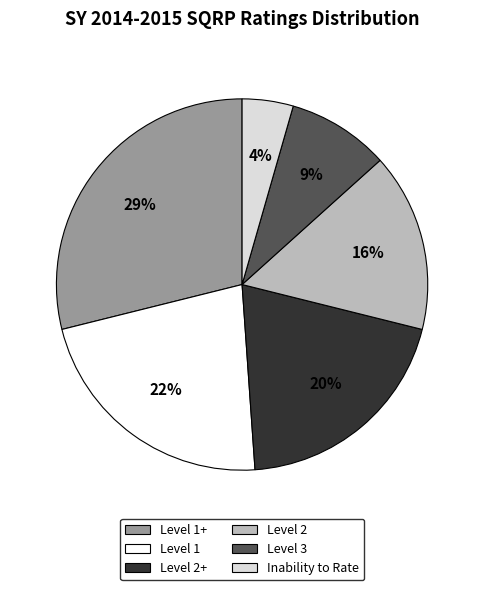

To the nearest percent, what is the average slice percentage?

17%